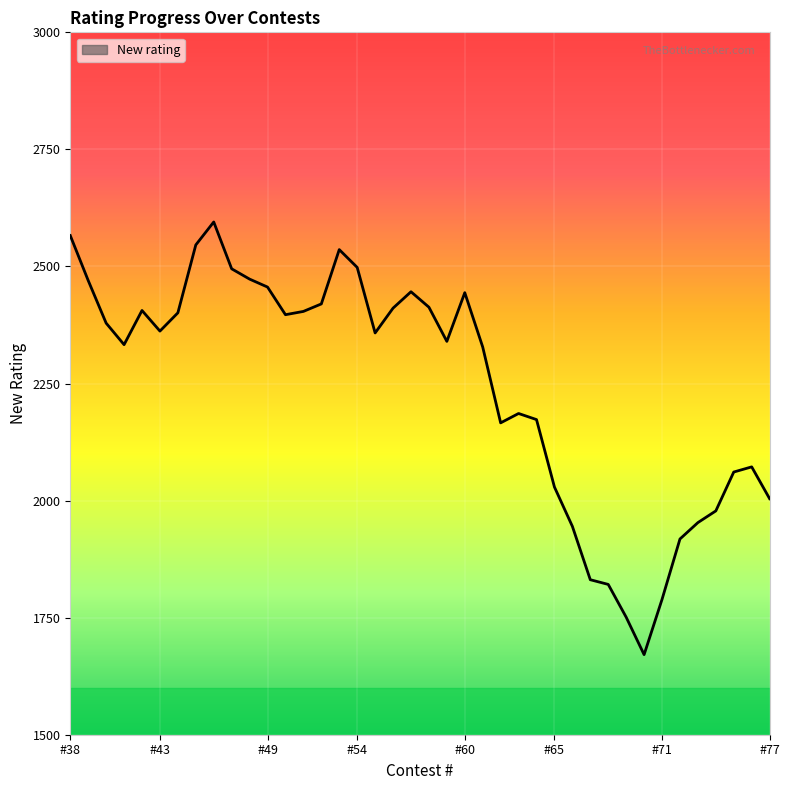

What is the greatest value displayed?

2595